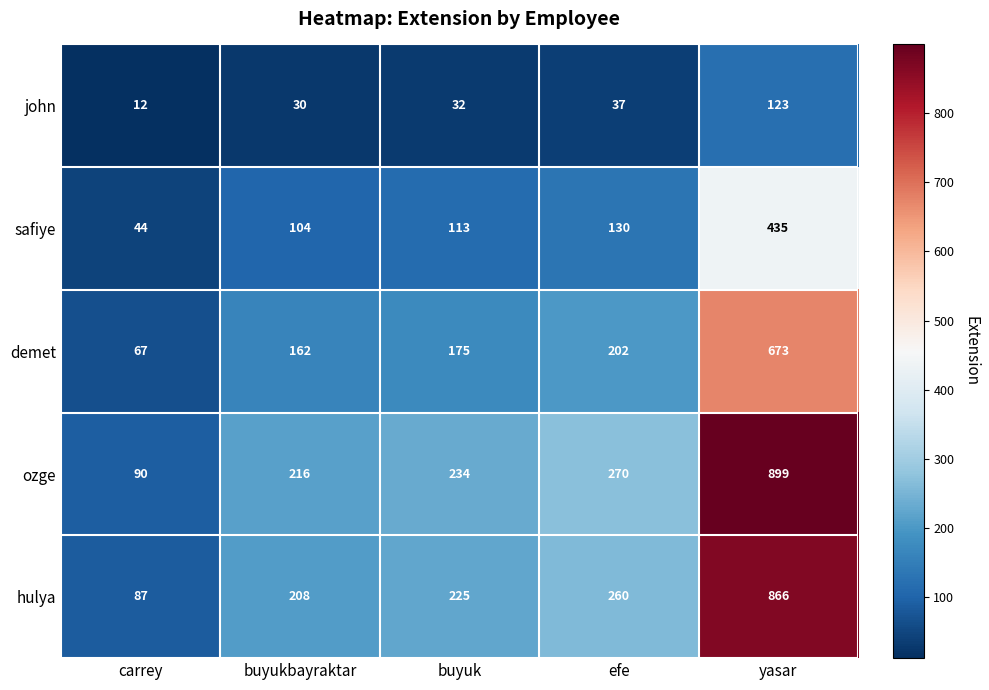

Between carrey and efe, which series saw the biggest shift?

ozge